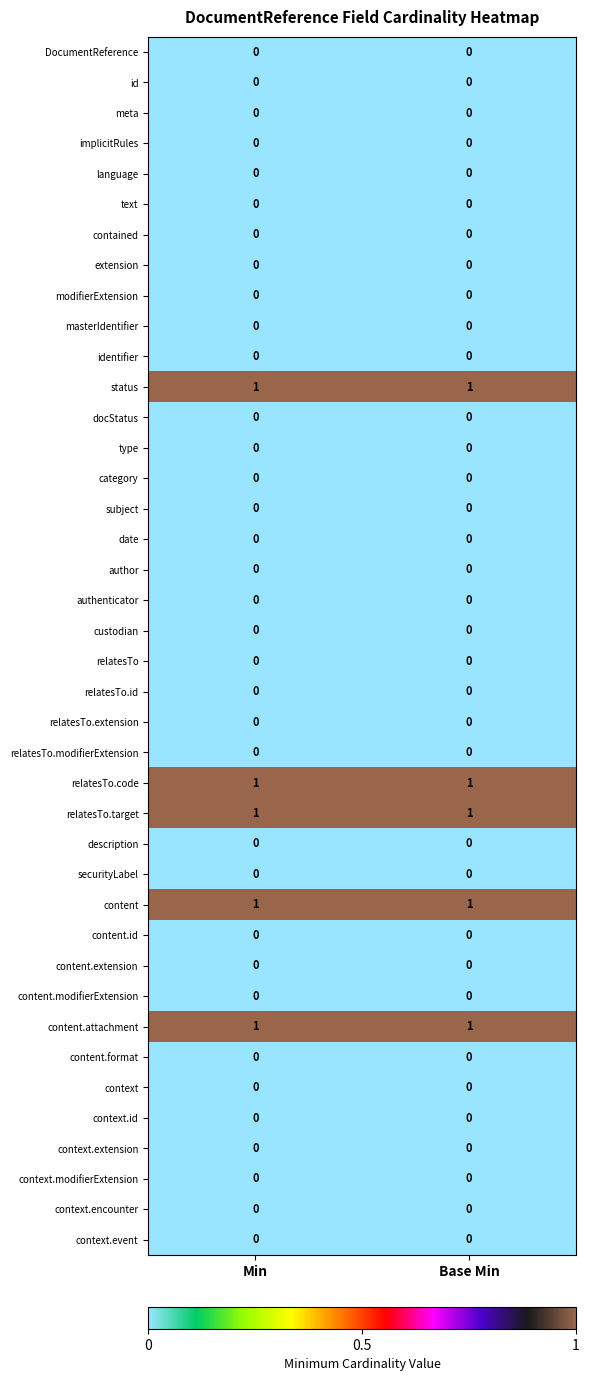

The identifier series shows 0 at Min. True or false?

True